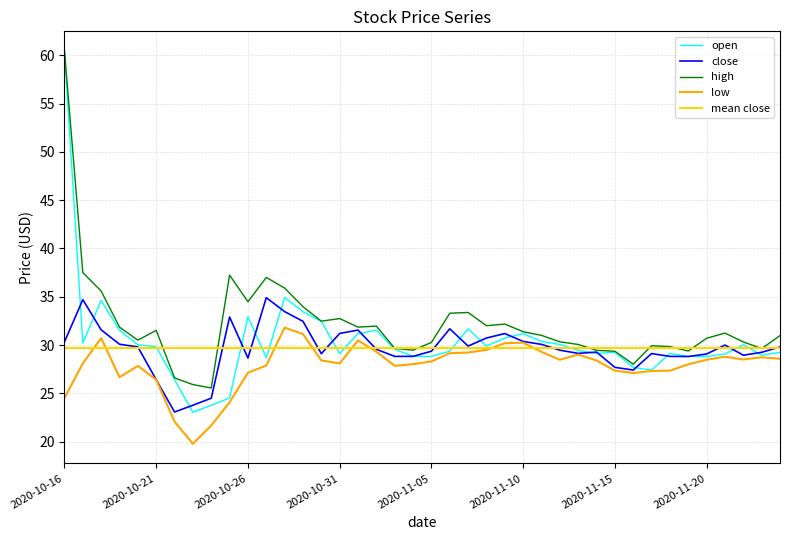

True or false: low has more than 0 interior local peaks.

True